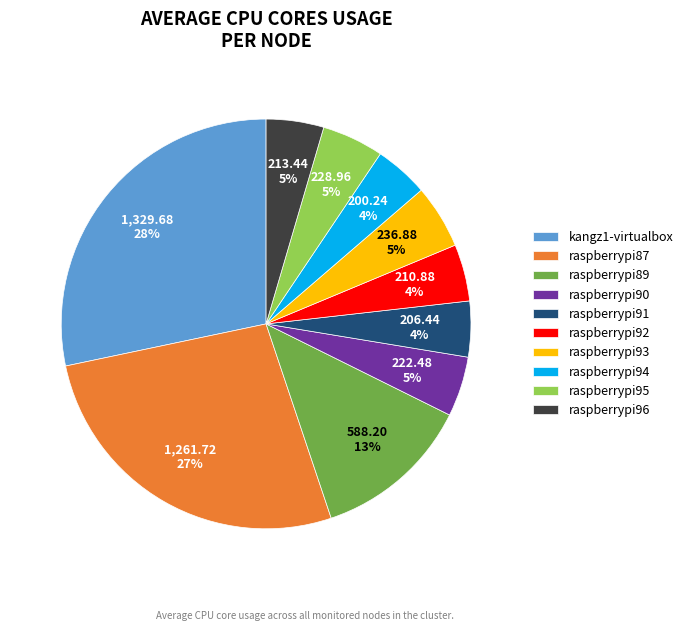

What percentage is the raspberrypi89 slice, to the nearest percent?

13%